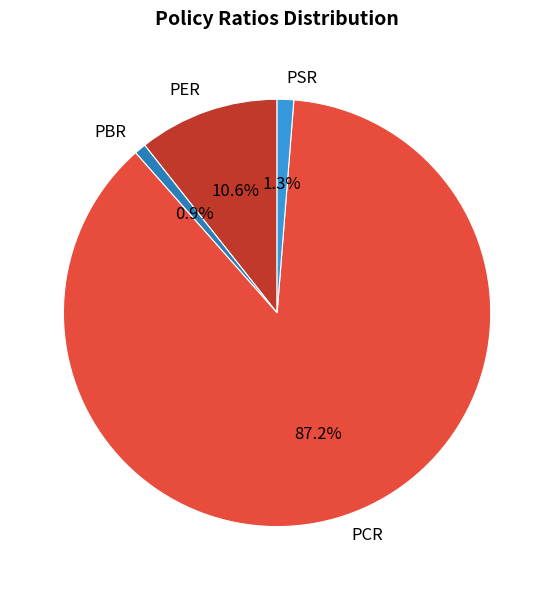

Which has a higher value, PSR or PER?

PER